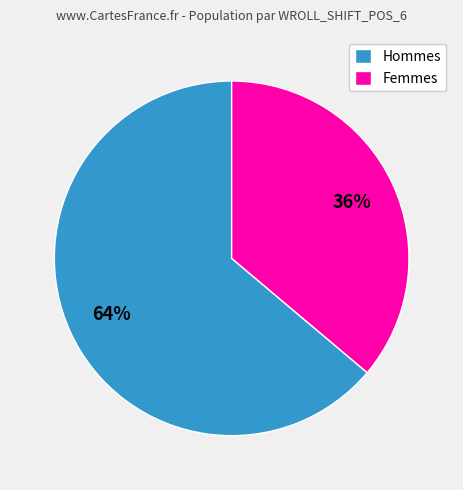

Which slice represents more than half of the pie?

Hommes